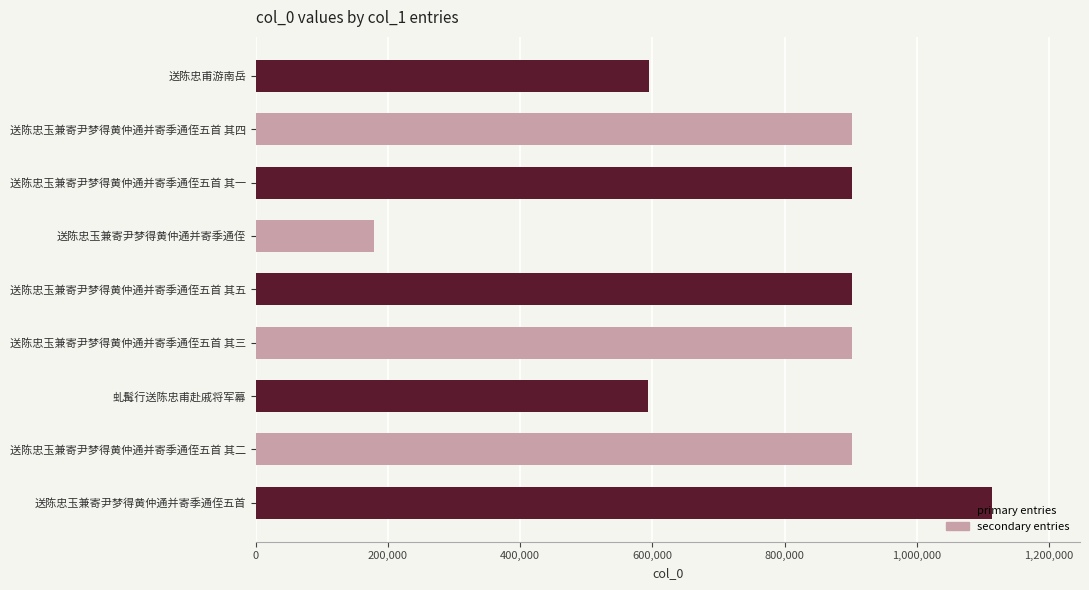

Which label corresponds to the smallest value in the chart?

送陈忠玉兼寄尹梦得黄仲通并寄季通侄